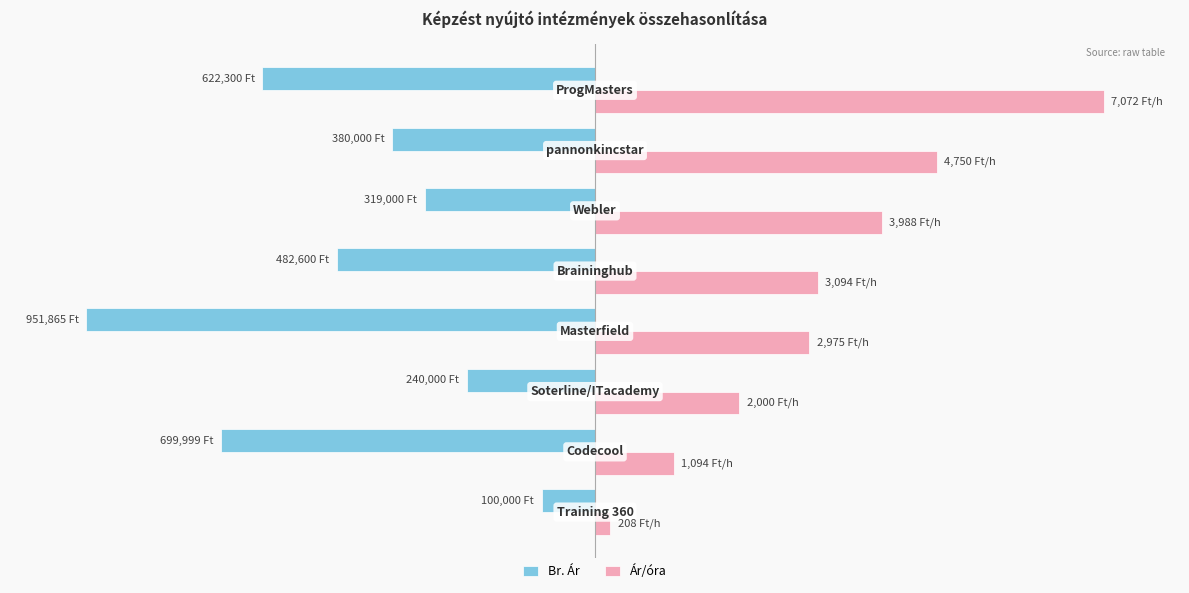

Which series has the largest total across all categories?

Ár/óra